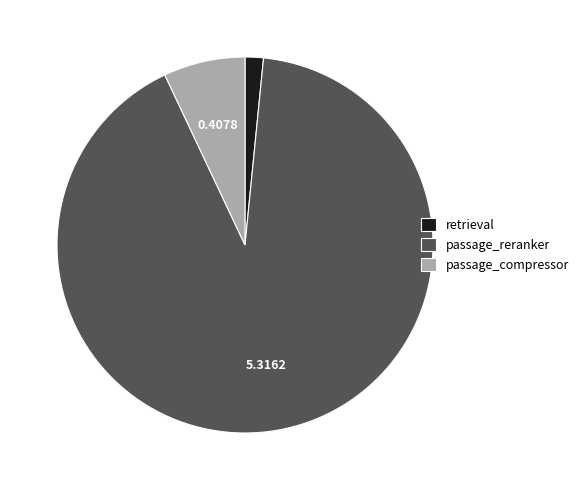

Between passage_compressor and retrieval, which is larger?

passage_compressor